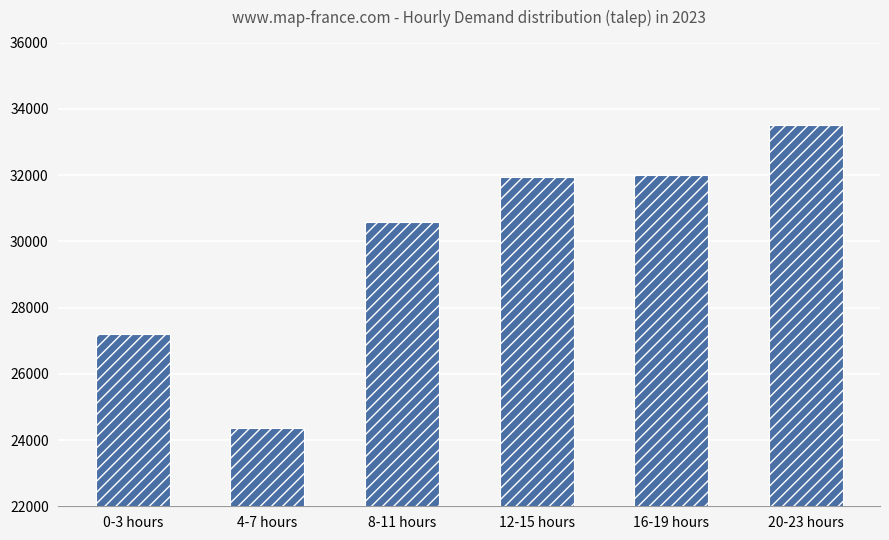

What is the sum of the values at 8-11 hours and 20-23 hours?

64106.7